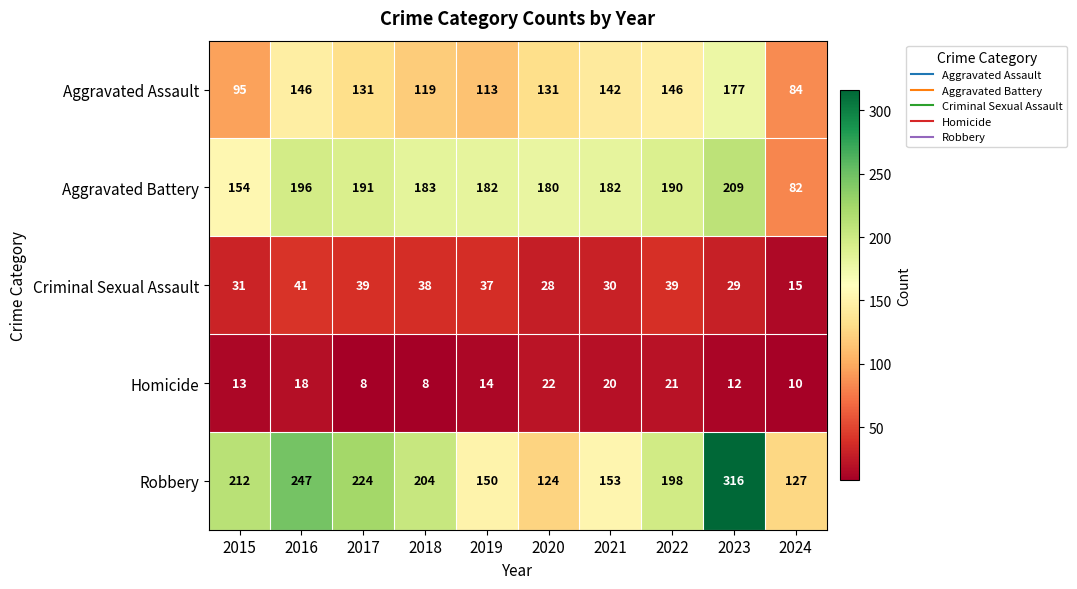

At how many categories does at least one series exceed 193?

6